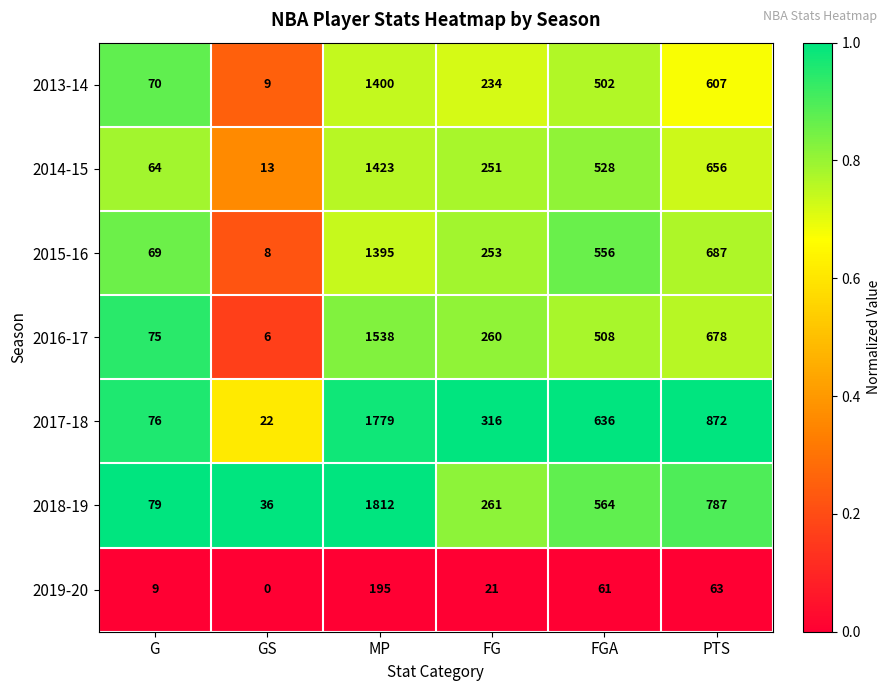

What is the difference between the second highest and minimum values in the 2016-17 series?

672